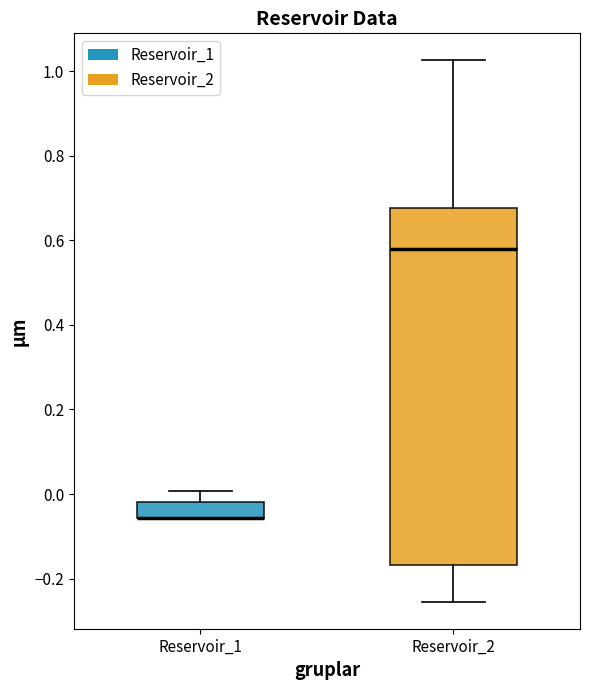

Reading left to right, read every box against the y-axis: the position of its median line, the range the box covers, and the ends of its whiskers. The values are not printed on the chart, so give them approximately, as read against the axis.

Reservoir_1: median -0.06 (drawn on the box's lower edge), box -0.06 to -0.02, whiskers -0.06 to 0.00
Reservoir_2: median 0.58, box -0.16 to 0.68, whiskers -0.26 to 1.02